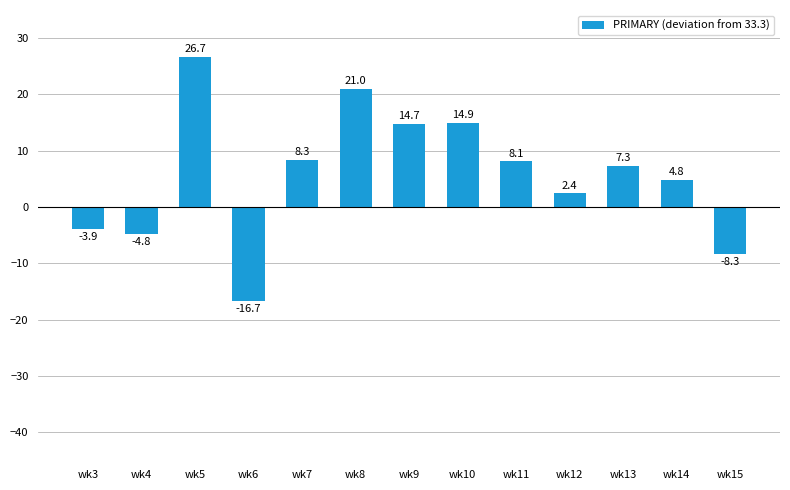

Reading left to right, transcribe all the data shown in this chart.

wk3=-3.9	wk4=-4.8	wk5=26.7	wk6=-16.7	wk7=8.3	wk8=21.0	wk9=14.7	wk10=14.9	wk11=8.1	wk12=2.4	wk13=7.3	wk14=4.8	wk15=-8.3